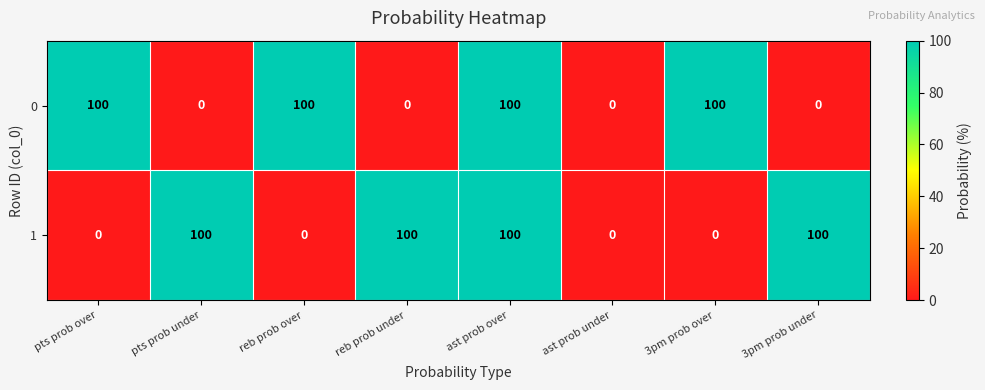

What is the maximum value shown in the chart?

100